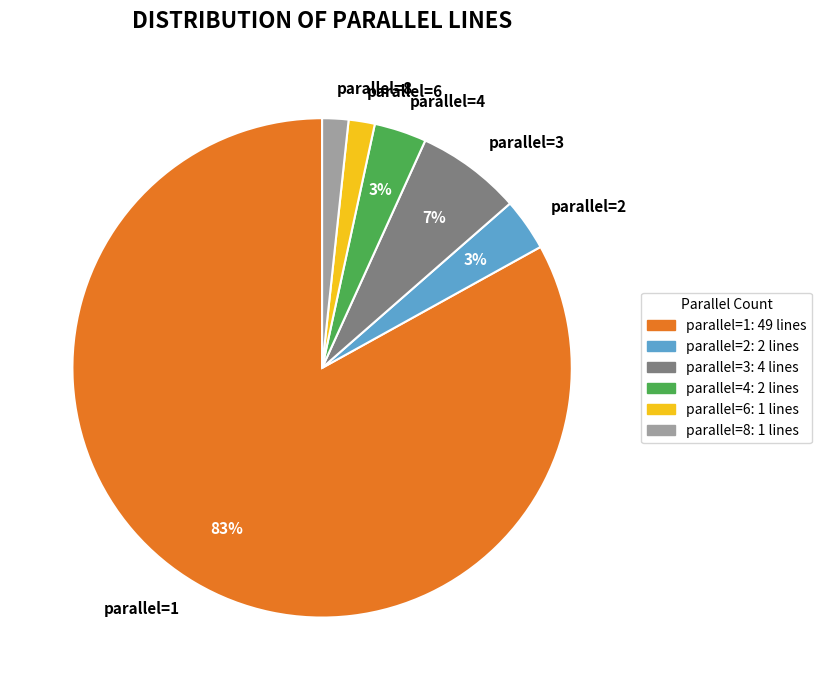

Which slice is the largest?

parallel=1